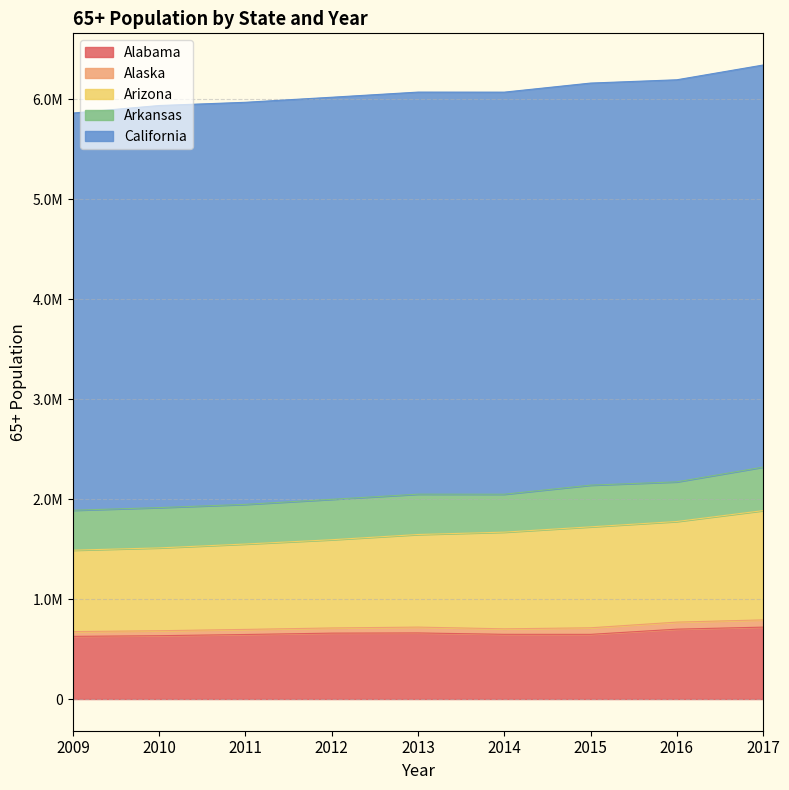

How many lines are shown in the chart?

5